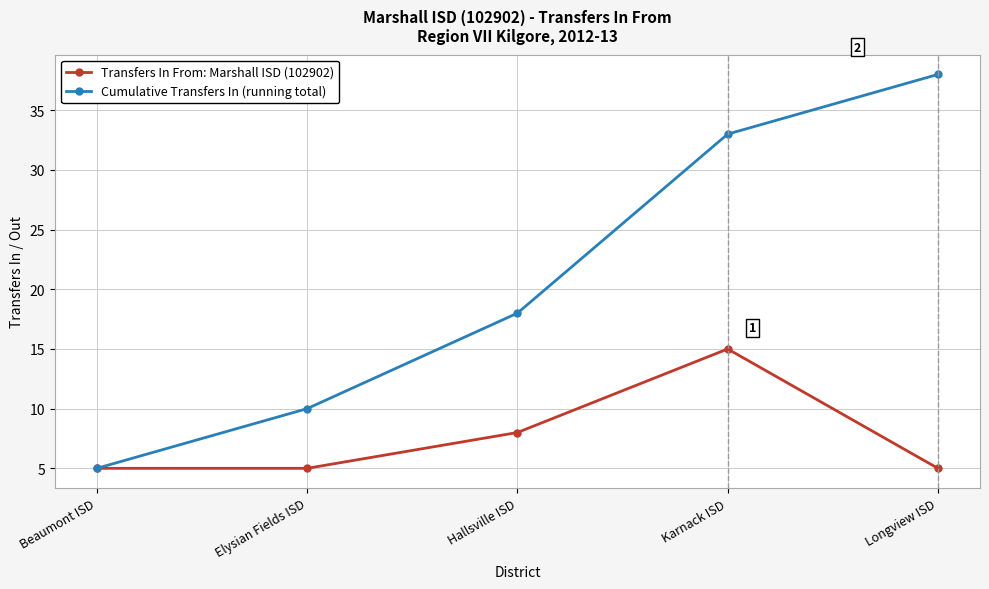

What is the difference between the maximum and minimum values in the Cumulative Transfers In (running total) series?

33